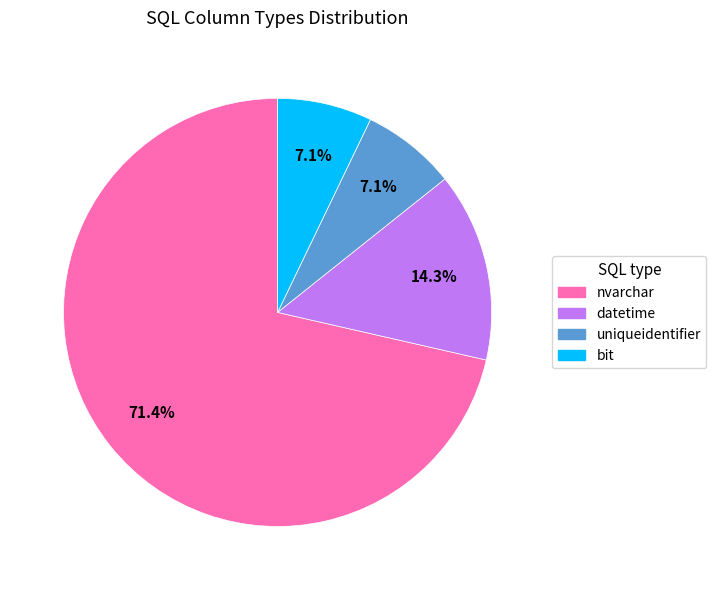

Which category has the biggest portion of the pie?

nvarchar